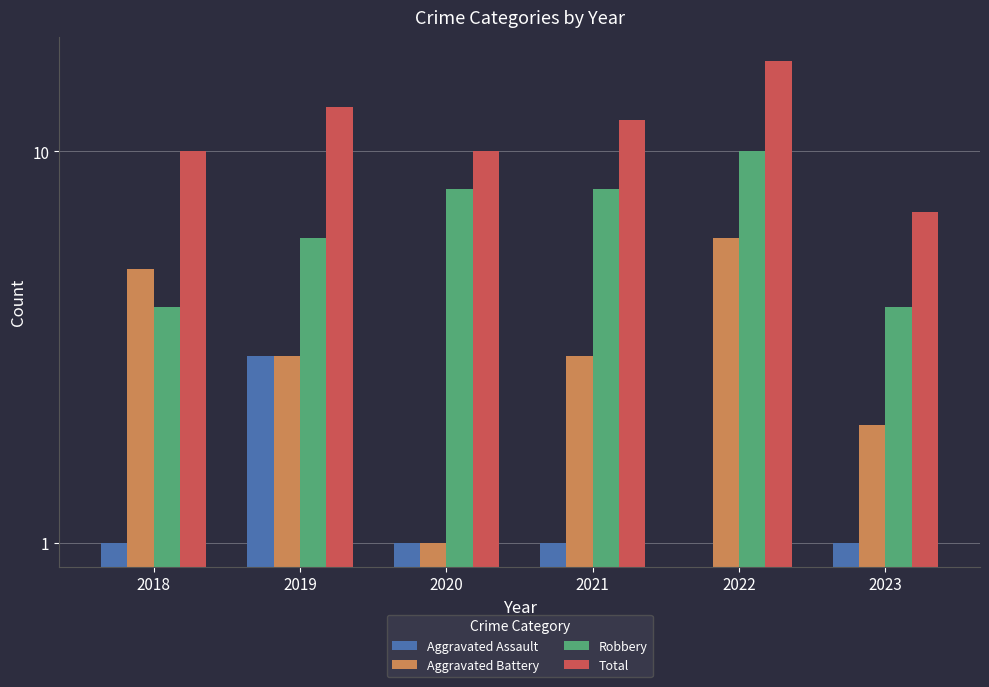

List the labels in order of Aggravated Assault value, smallest first.

2022, 2018, 2020, 2021, 2023, 2019